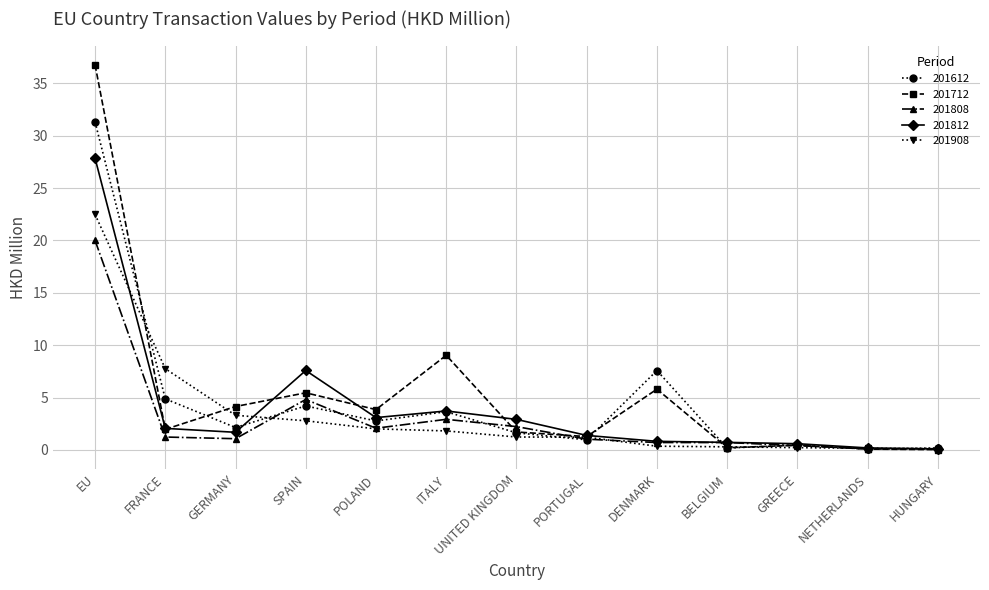

At which category does 201812 reach its first local peak?

SPAIN